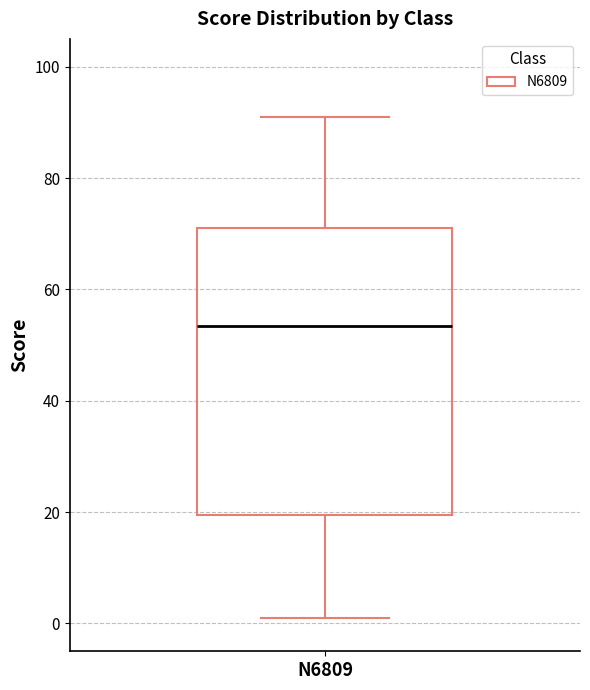

Transcribe this box plot: give where the median line is, the range the box spans, and where the two whiskers end, as read against the y-axis. The values are not printed on the chart, so give them approximately, as read against the axis.

median 54, box 20 to 72, whiskers 2 to 92